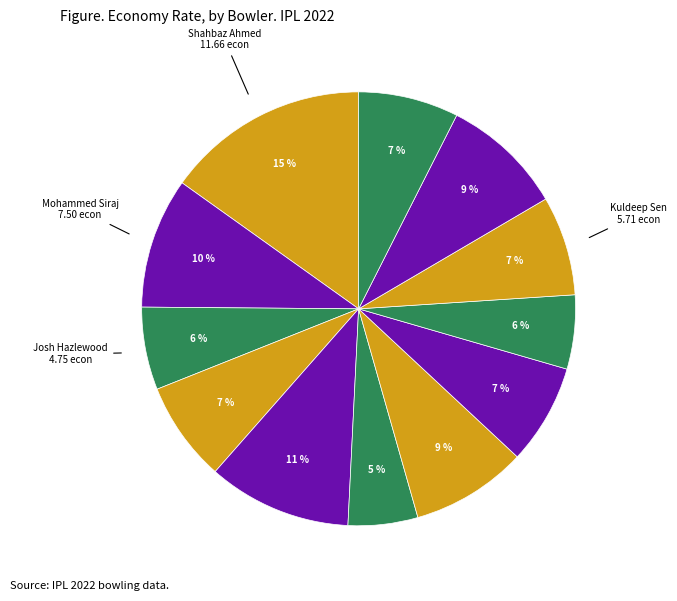

What is the largest slice in the pie chart?

Shahbaz Ahmed